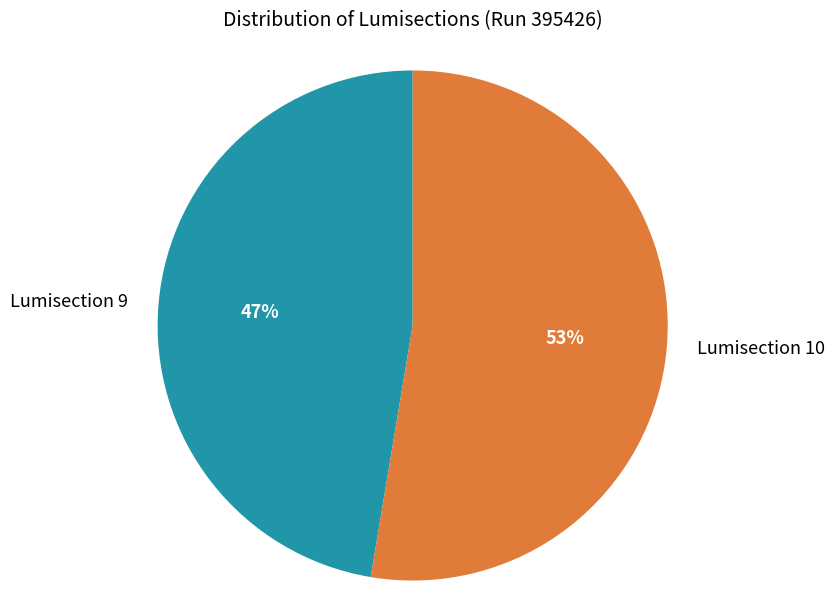

To the nearest percent, what portion does Lumisection 10 represent?

53%